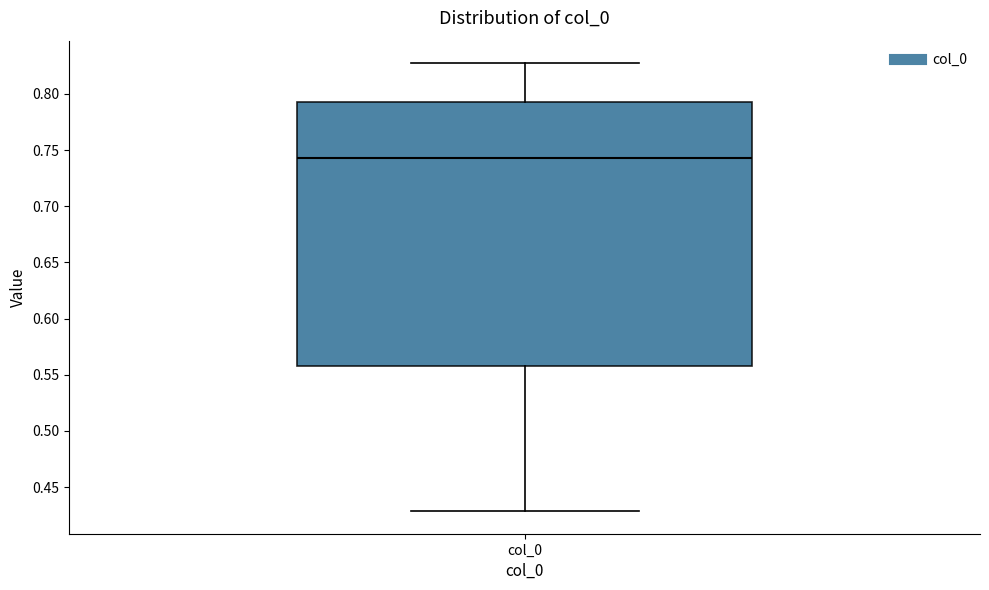

Transcribe this box plot: give where the median line is, the range the box spans, and where the two whiskers end, as read against the y-axis. The values are not printed on the chart, so give them approximately, as read against the axis.

median 0.745, box 0.560 to 0.790, whiskers 0.430 to 0.825